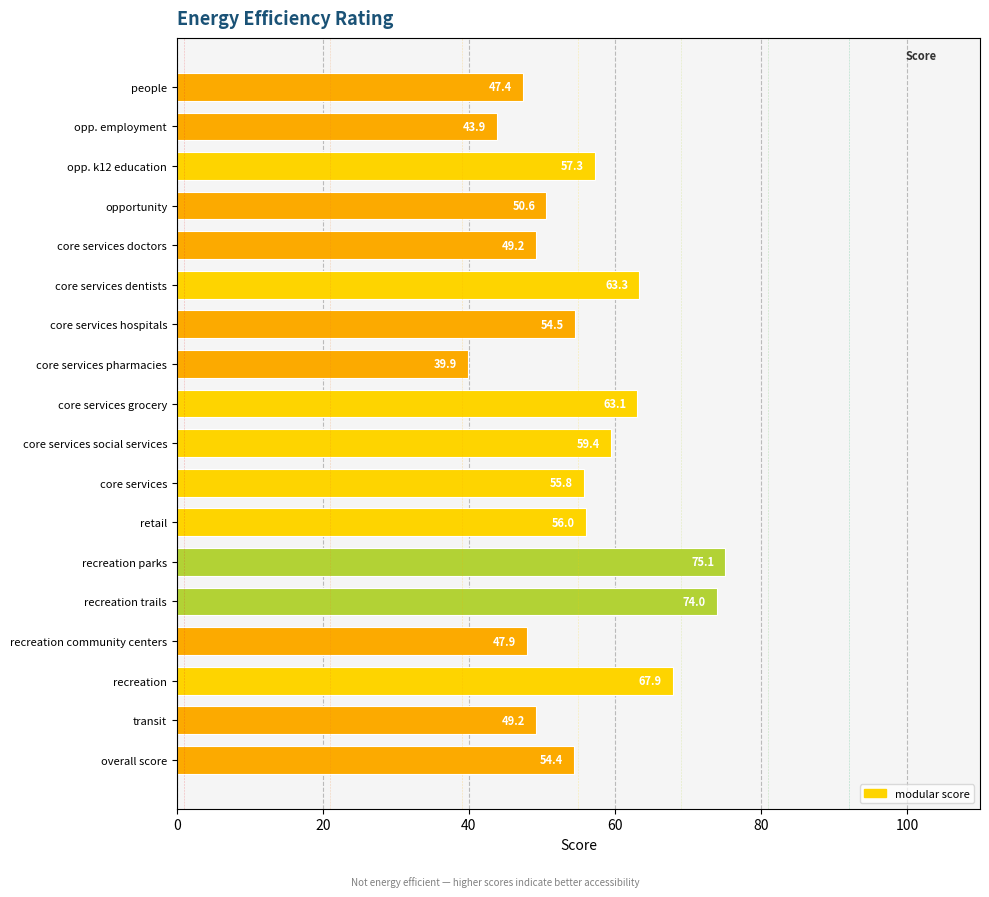

The chart shows a value of 90.2 at opportunity. True or false?

False